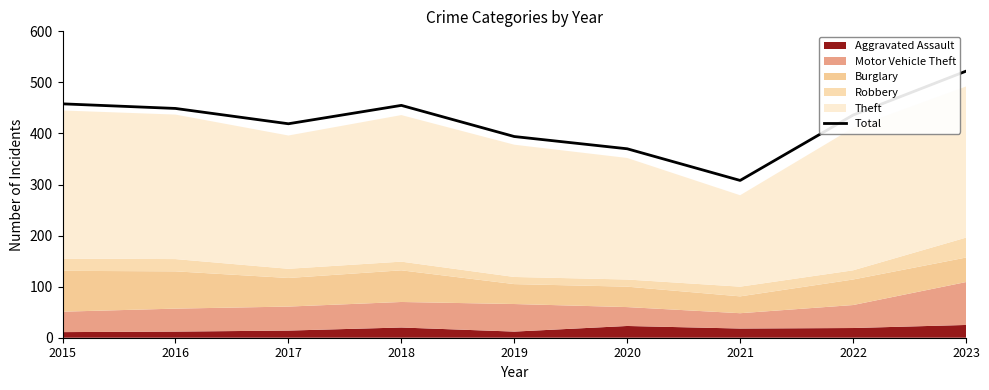

What is the value of the 1st point from the left?

458